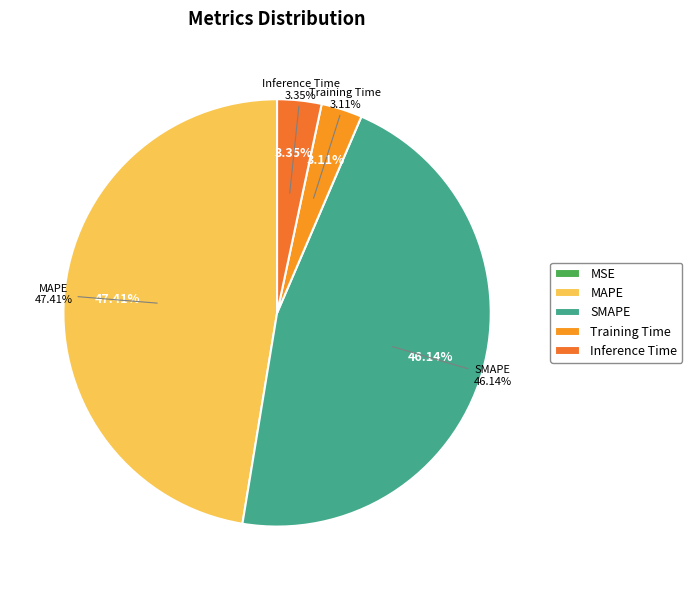

True or false: SMAPE accounts for 55% of the total.

False